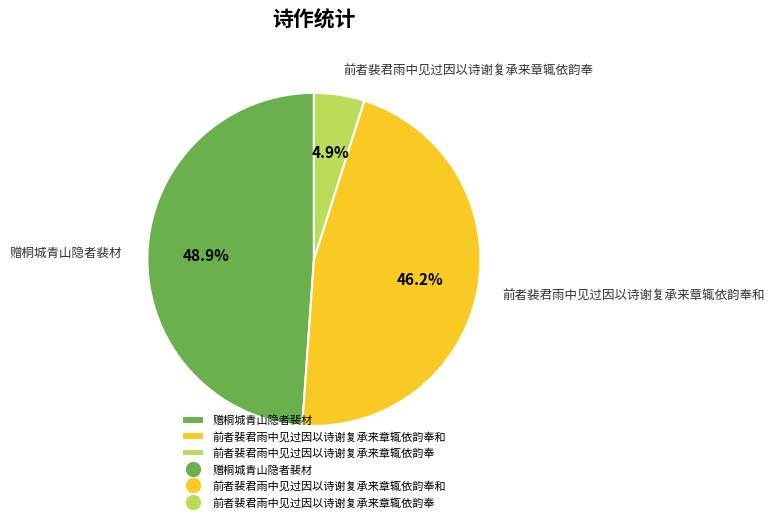

What percentage is NOT represented by 前者裴君雨中见过因以诗谢复承来章辄依韵奉和?

53.8%